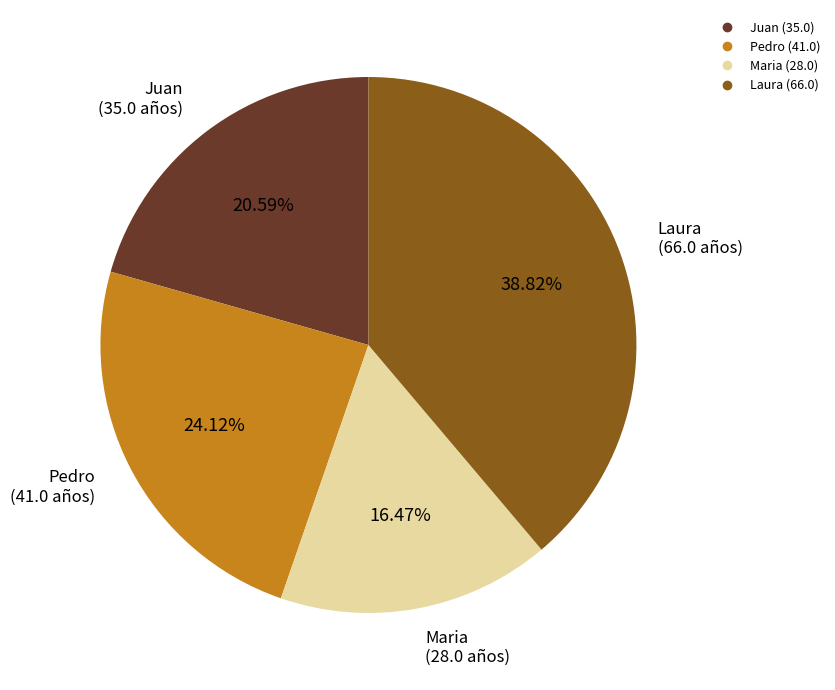

Which category has the smallest portion of the pie?

Maria